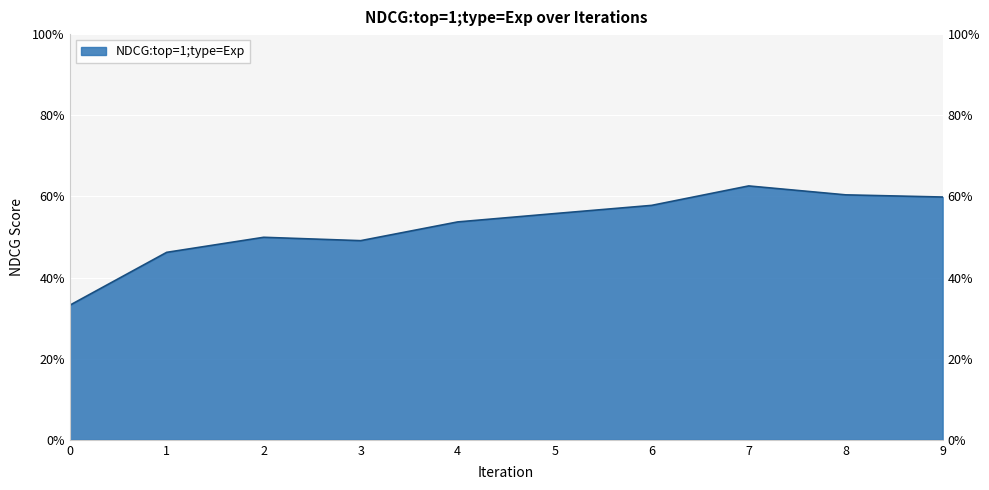

Does the chart have visible grid lines?

Yes